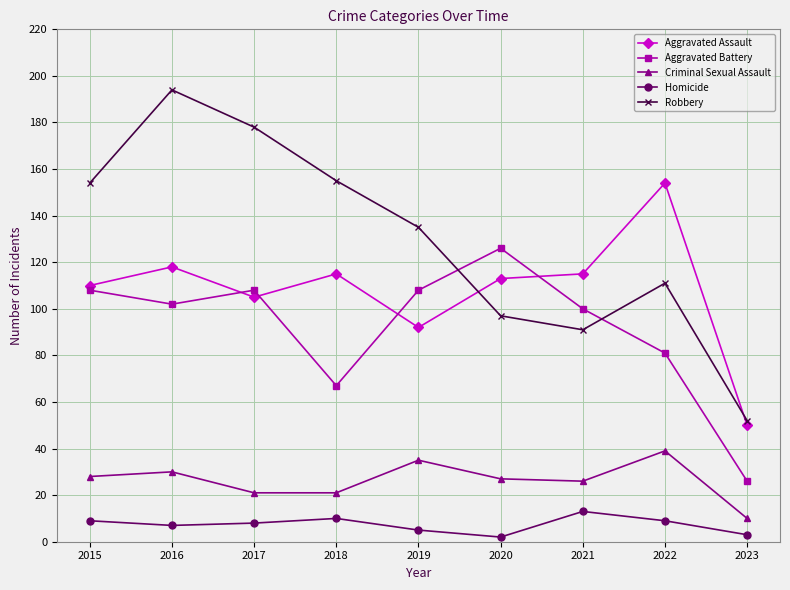

The Criminal Sexual Assault series shows 50 at 2019. True or false?

False